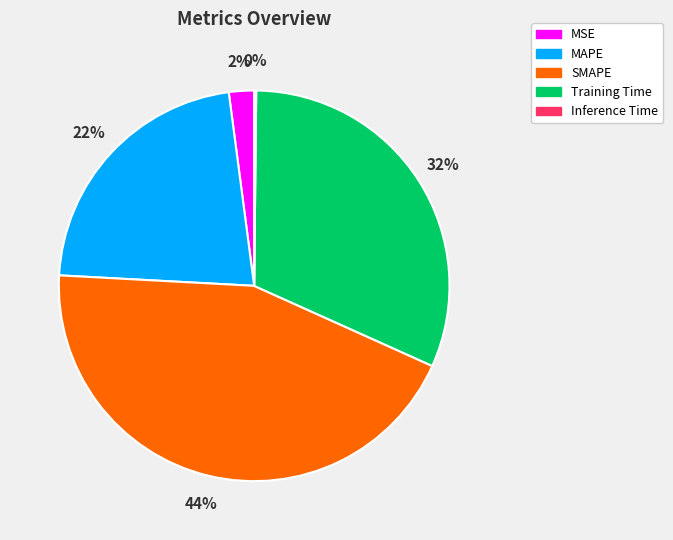

Which has a higher value, MSE or SMAPE?

SMAPE